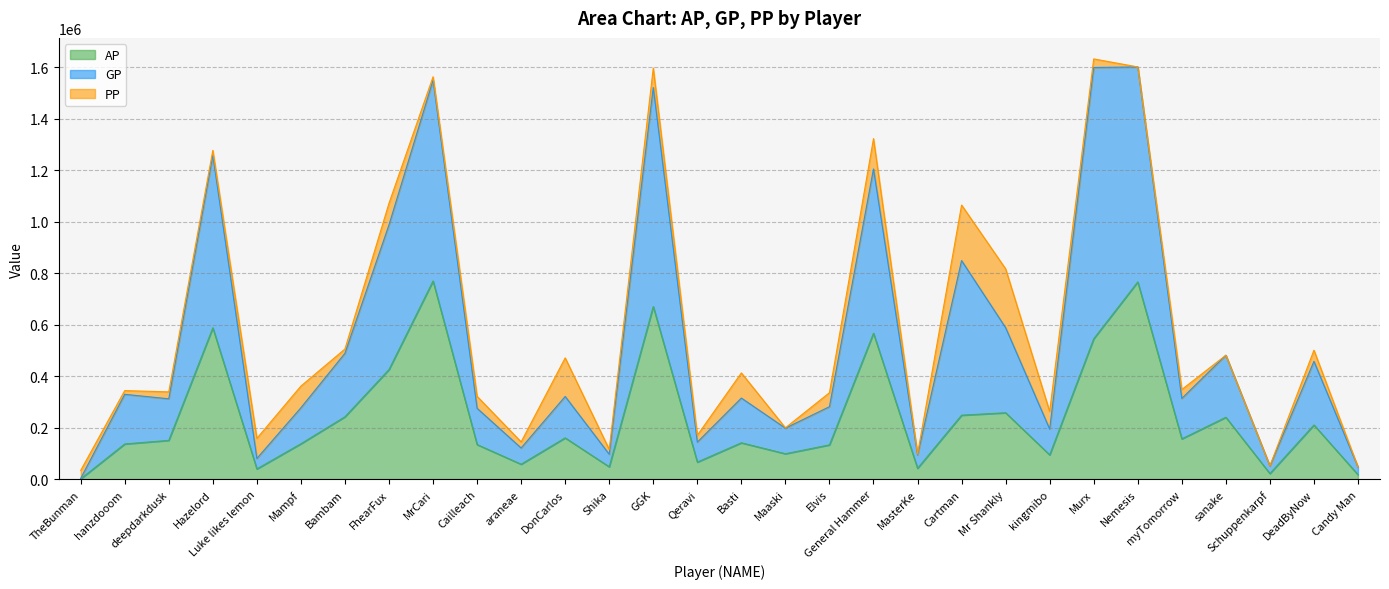

True or false: GP and AP intersect in this chart.

False